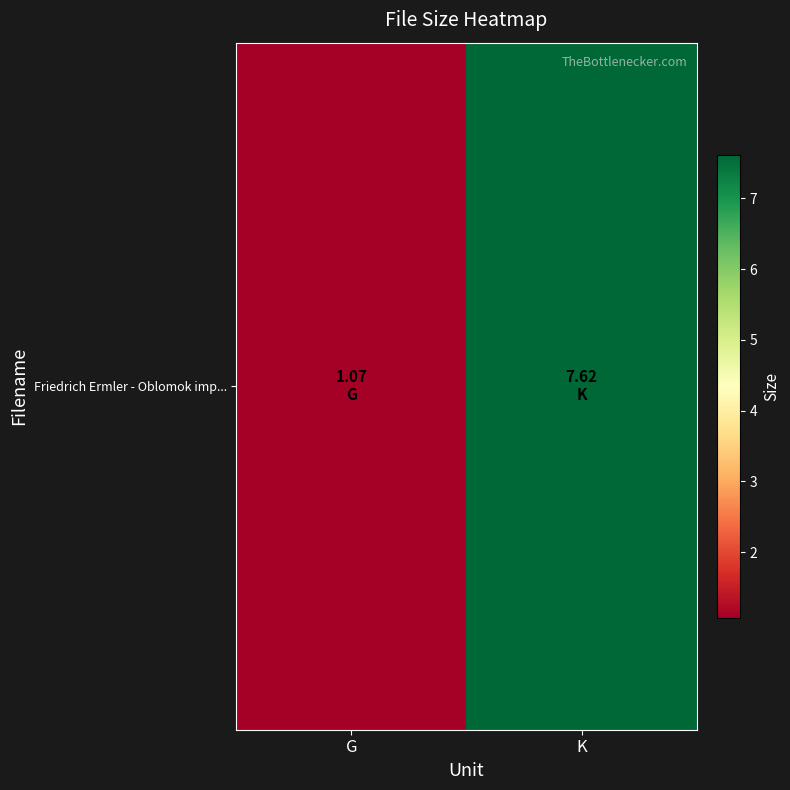

At which label is the value closest to 4?

G